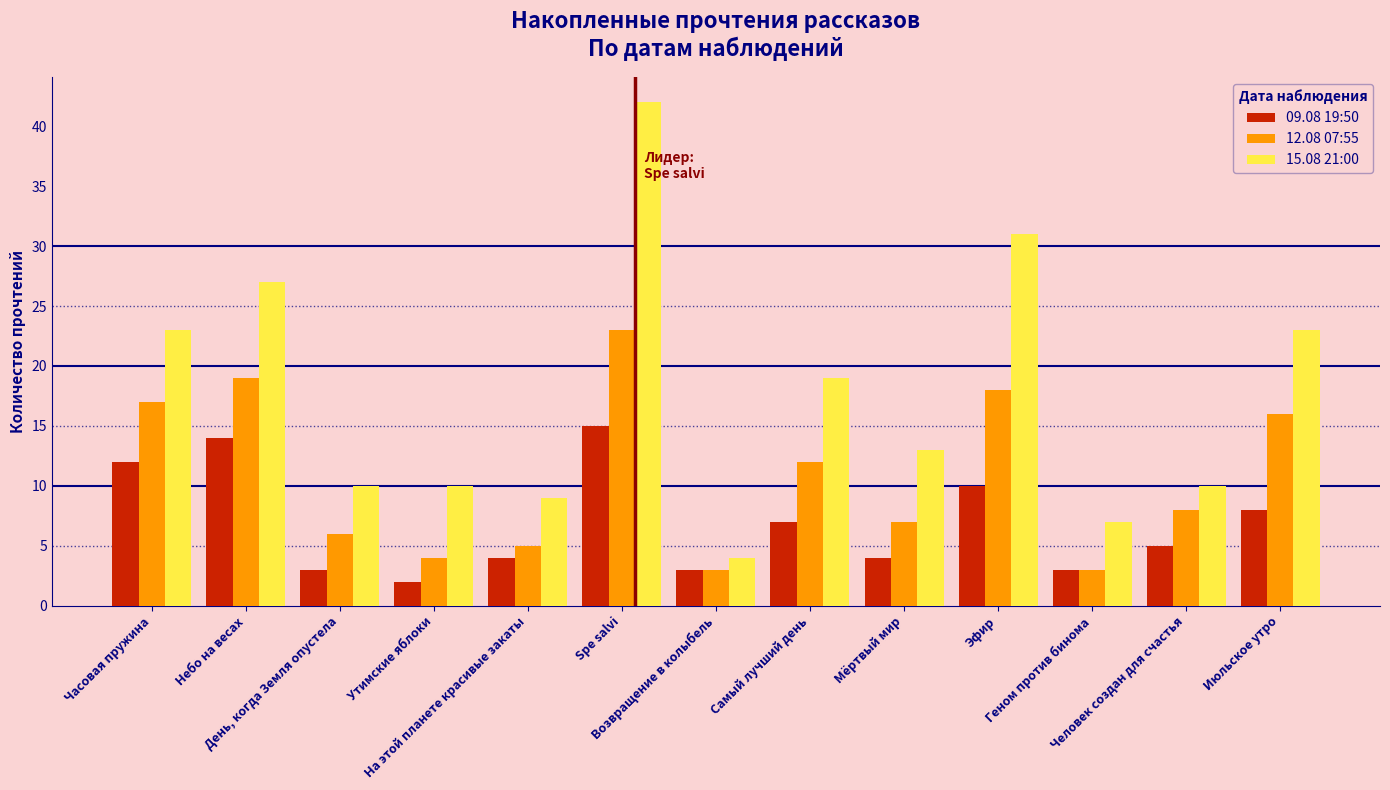

True or false: 12.08 07:55 has a value of 23 at Spe salvi.

True